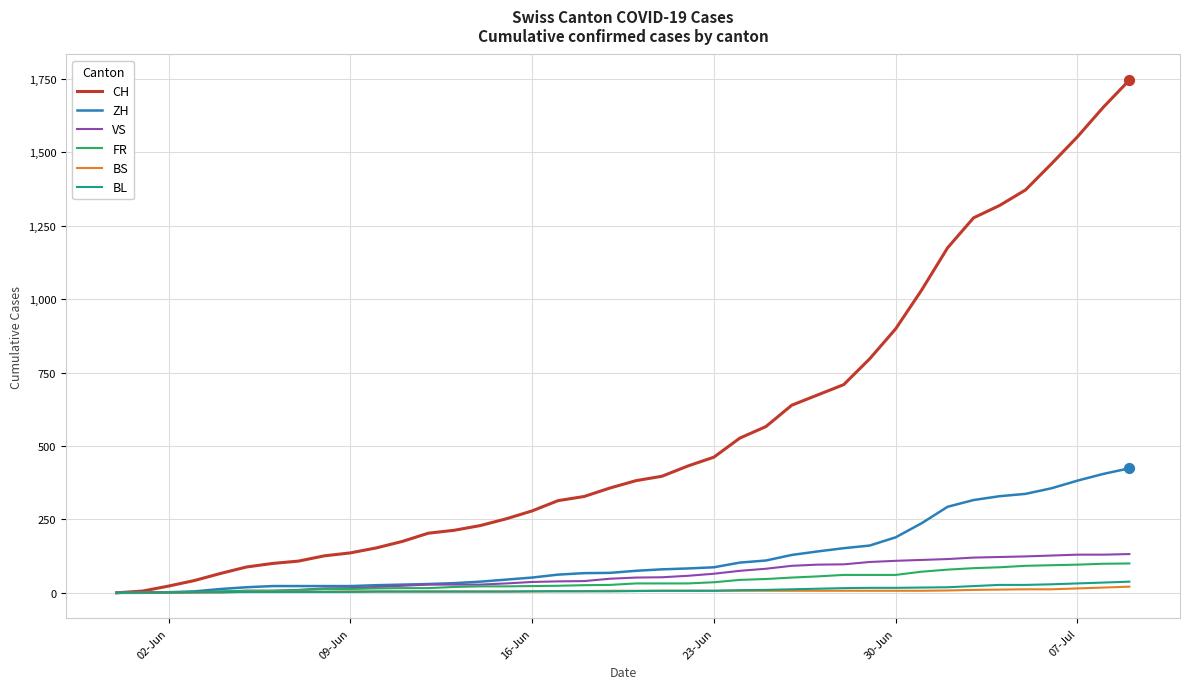

Which series has the largest total across all categories?

CH